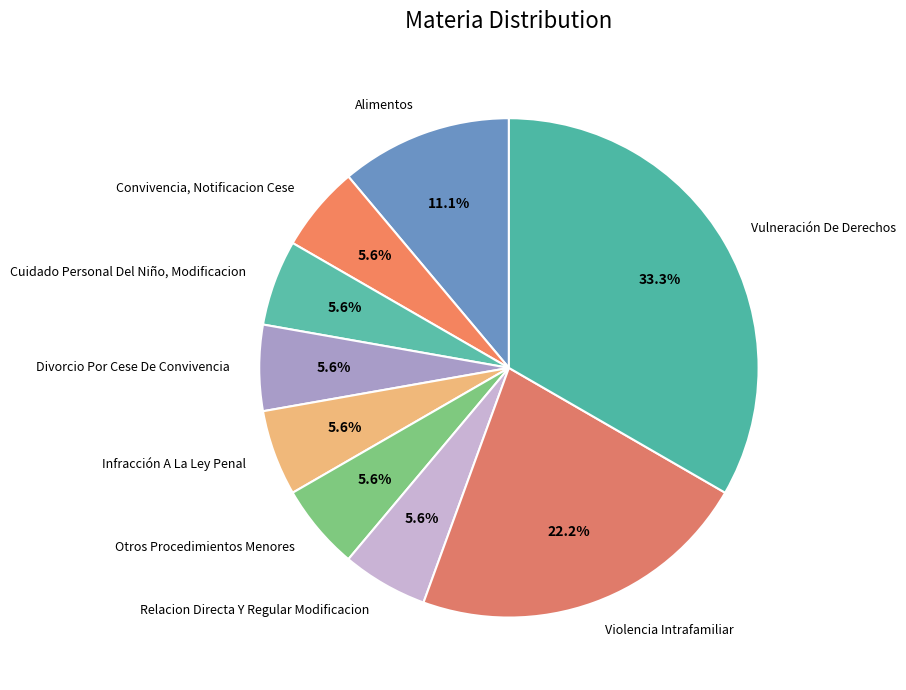

True or false: Alimentos accounts for 11% of the total.

True